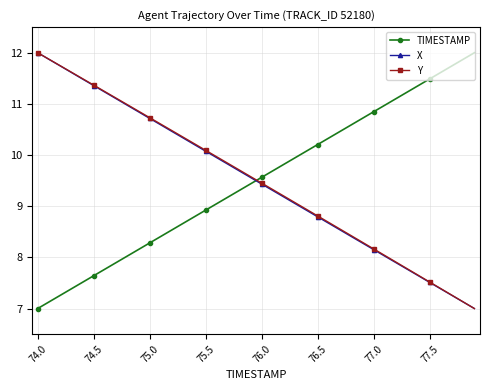

What is the maximum value for X?

12.0